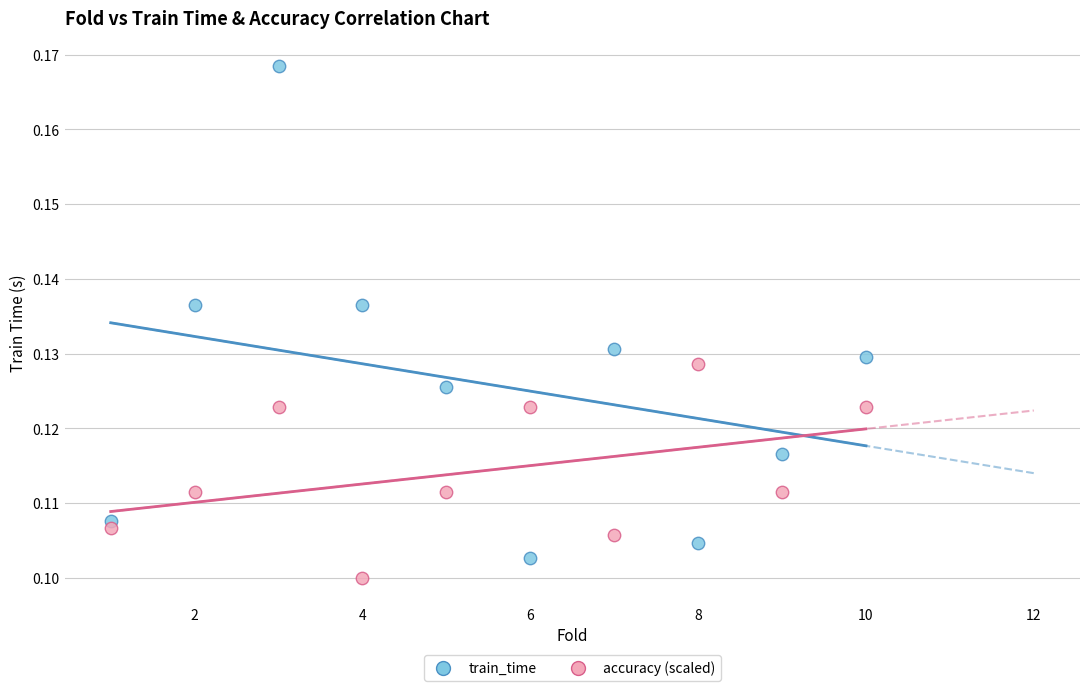

What are all the series names shown in the legend?

train_time, accuracy (scaled)